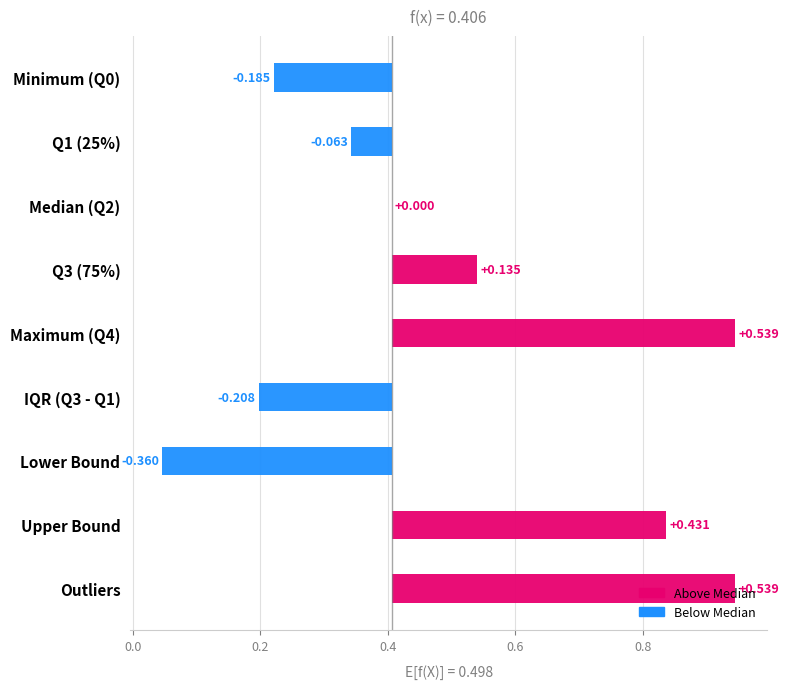

How many bars are there in total?

9